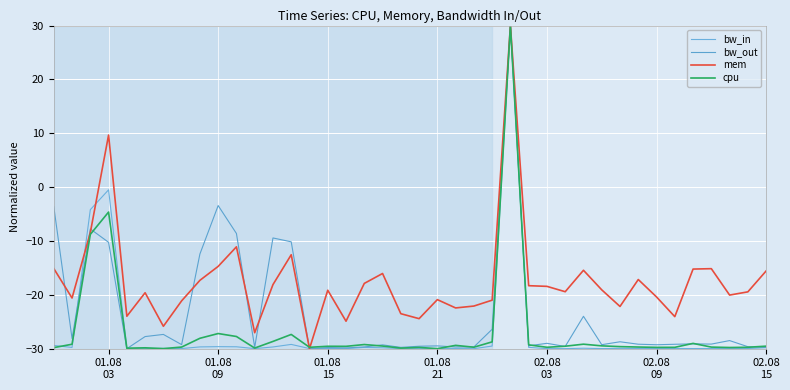

Does the chart display data point markers on the line(s)?

No